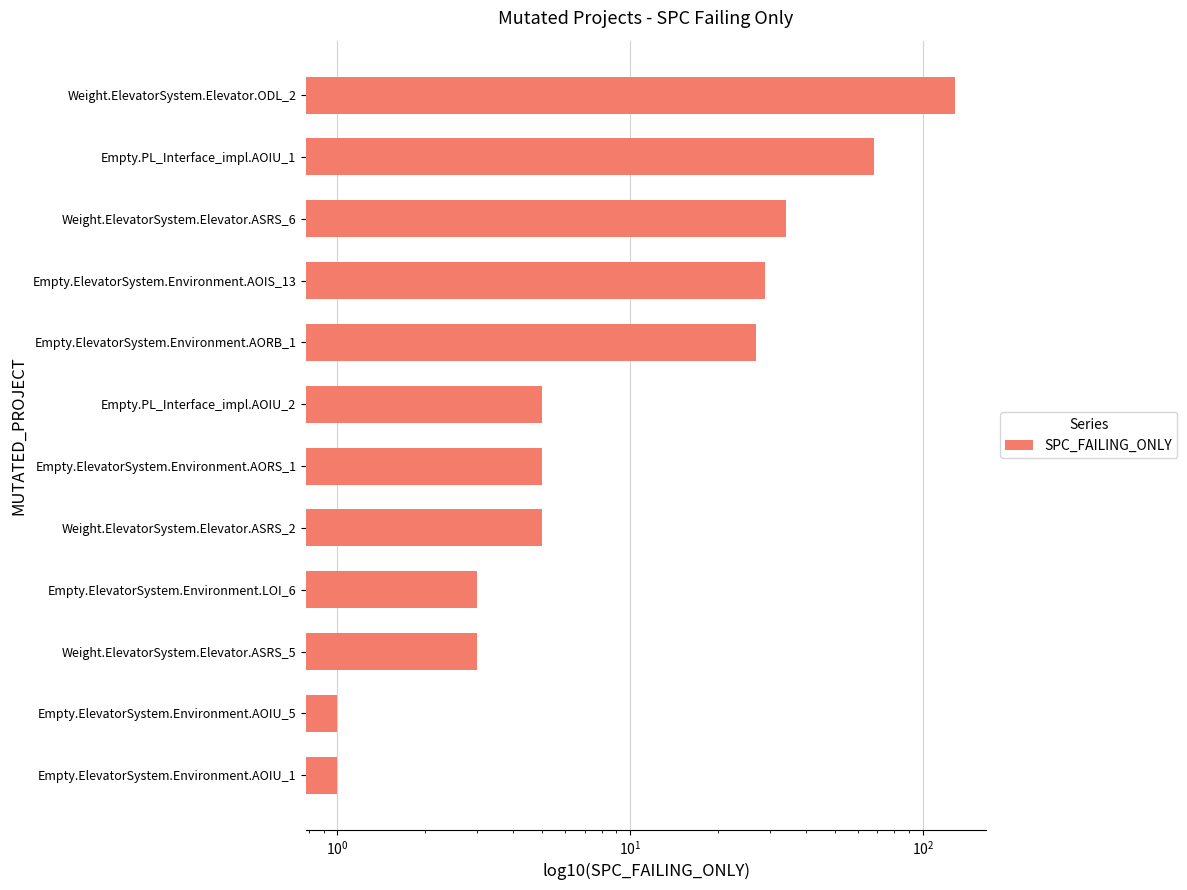

Reading right to left, extract all data points from this chart.

129	68	34	29	27	5	5	5	3	3	1	1